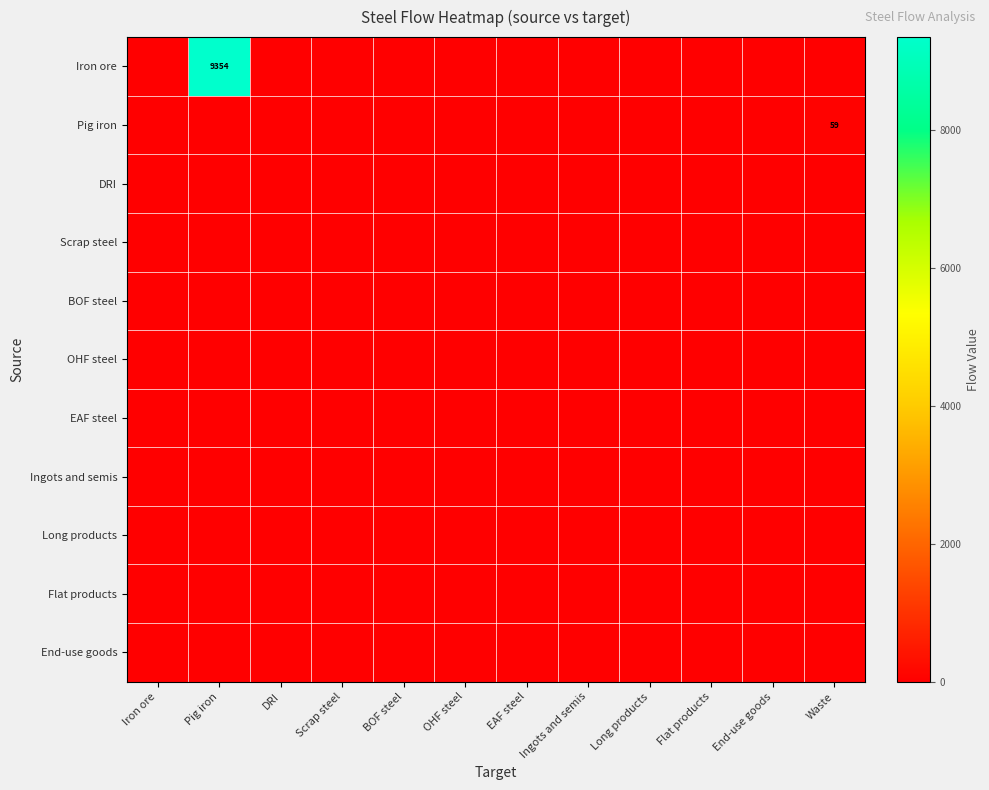

Between OHF steel and Waste, which series saw the biggest shift?

Pig iron